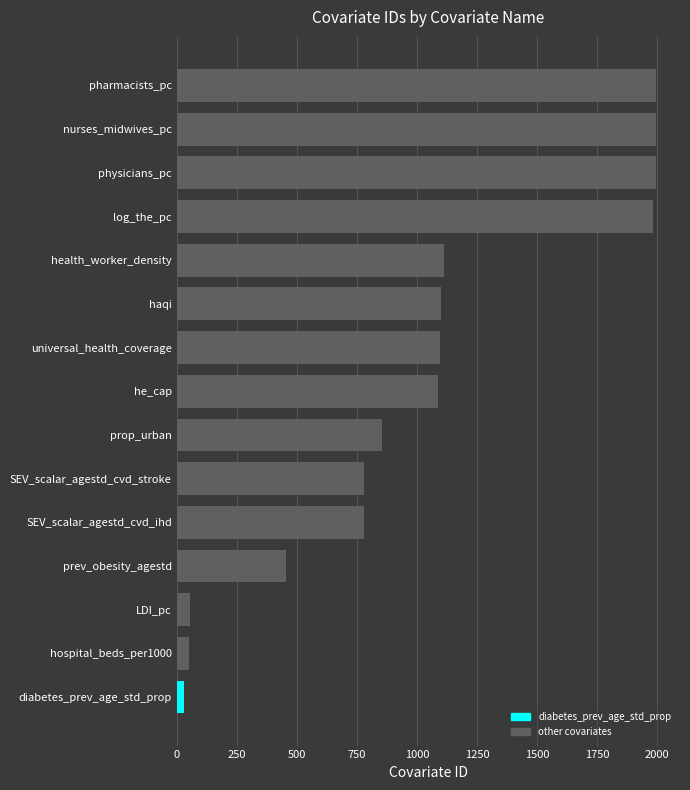

How many values are below 1089?

7